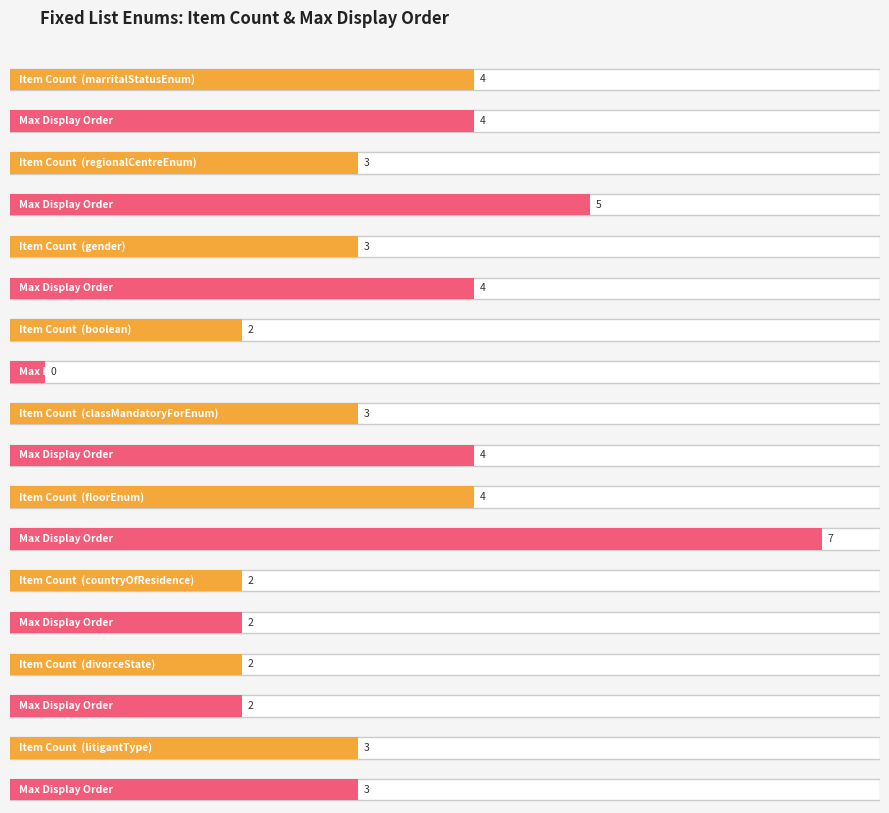

What is the label of the 1st bar from the left?

marritalStatusEnum